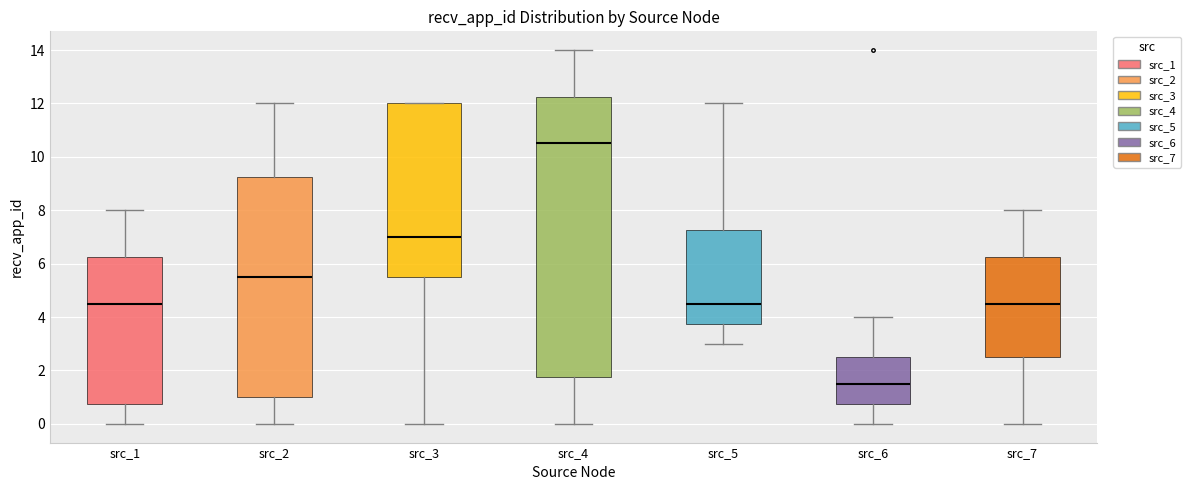

Reading left to right, read every box against the y-axis: the position of its median line, the range the box covers, and the ends of its whiskers. The values are not printed on the chart, so give them approximately, as read against the axis.

src_1: median 4.6, box 0.8 to 6.2, whiskers 0.0 to 8.0
src_2: median 5.6, box 1.0 to 9.2, whiskers 0.0 to 12.0
src_3: median 7.0, box 5.6 to 12.0, whiskers 0.0 to 12.0
src_4: median 10.6, box 1.8 to 12.2, whiskers 0.0 to 14.0
src_5: median 4.6, box 3.8 to 7.2, whiskers 3.0 to 12.0
src_6: median 1.6, box 0.8 to 2.6, whiskers 0.0 to 4.0
src_7: median 4.6, box 2.6 to 6.2, whiskers 0.0 to 8.0